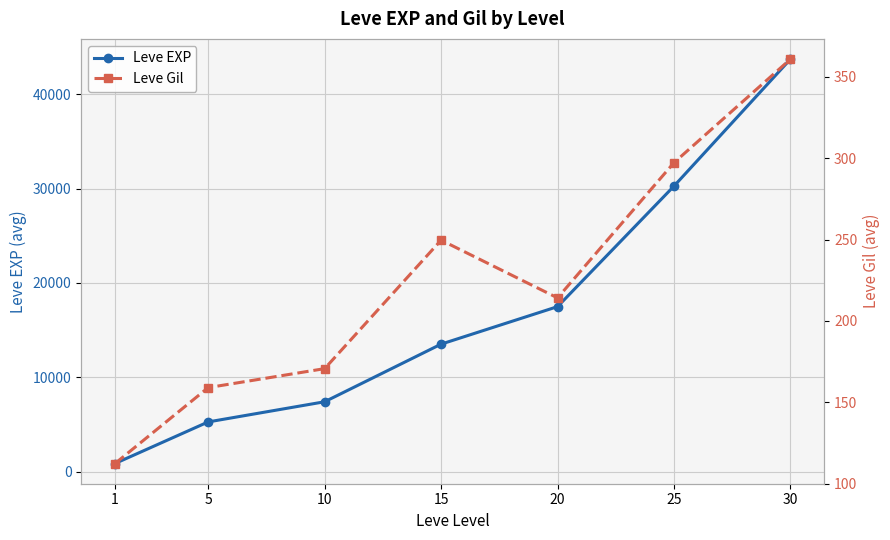

What are all the series names shown in the legend?

Leve EXP, Leve Gil